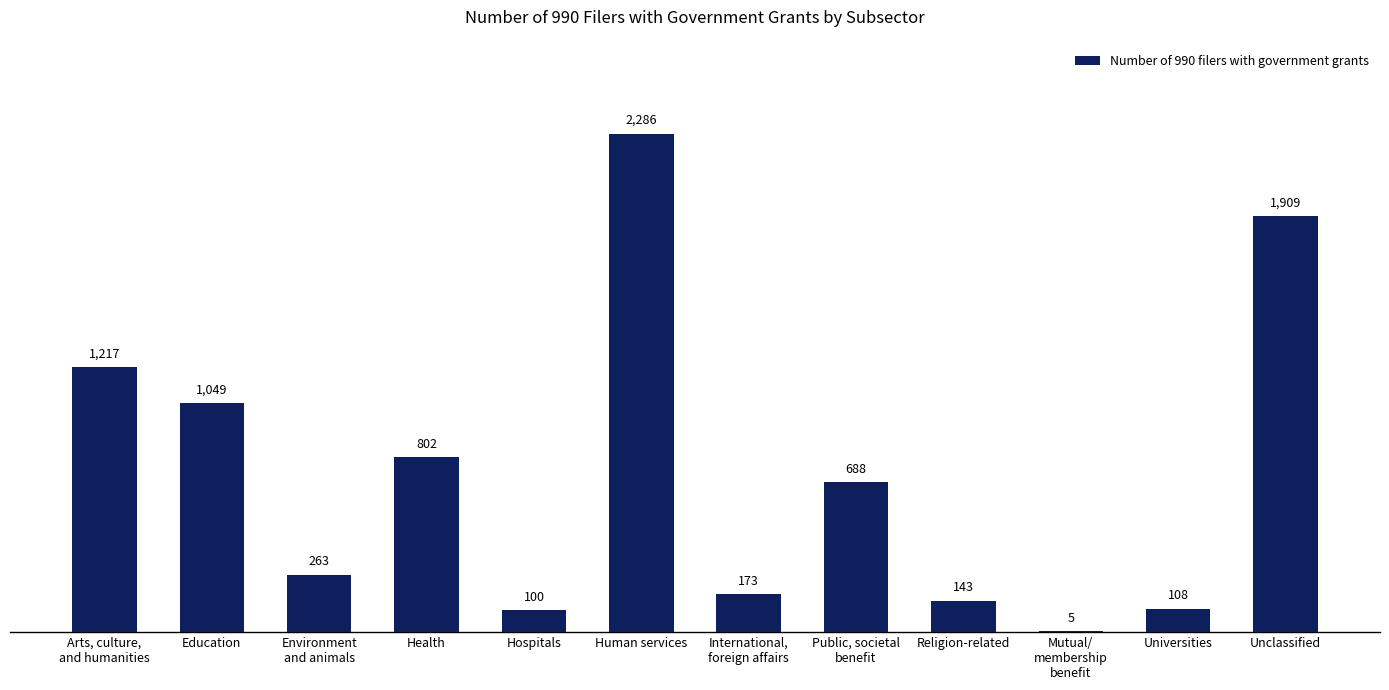

Is it true that the value at Arts, culture,
and humanities is 2059?

False